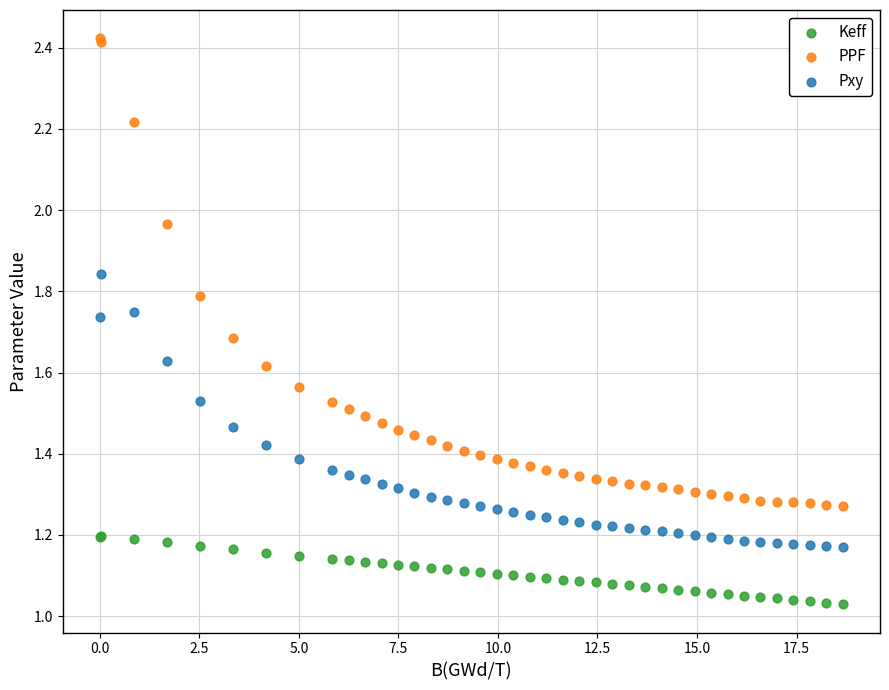

Which series has the widest spread of Y values?

PPF